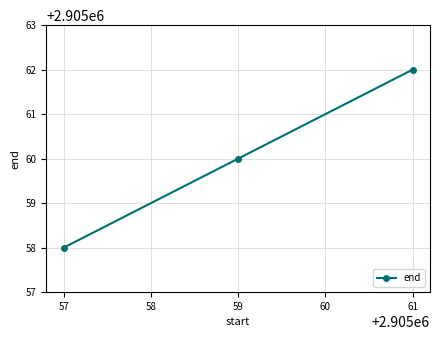

What is the smallest value displayed?

2905058